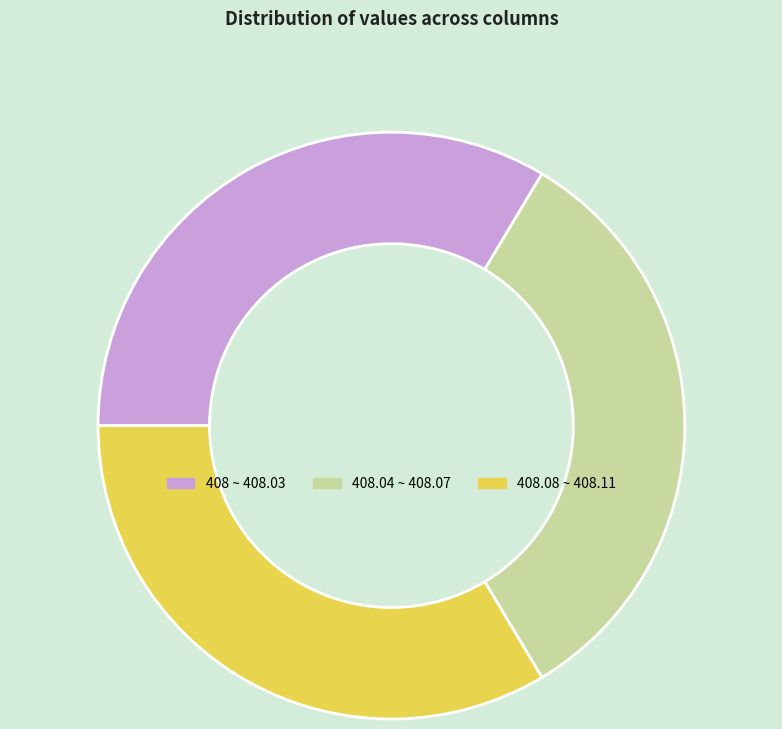

Combined, do 408 ~ 408.03 and 408.04 ~ 408.07 account for over 50%?

Yes